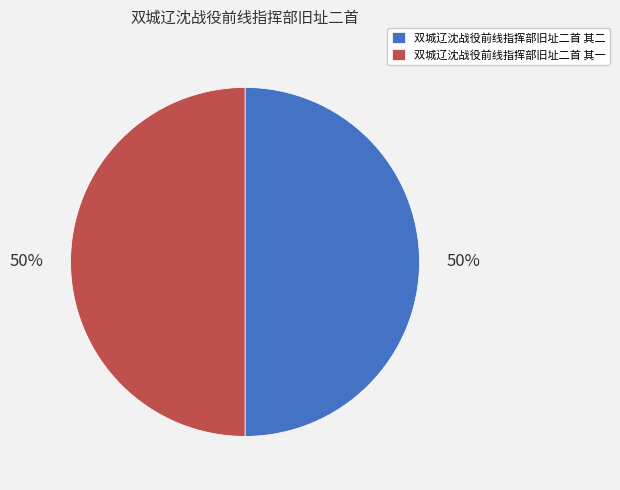

Approximately how many times larger is the value at 双城辽沈战役前线指挥部旧址二首 其二 compared to 双城辽沈战役前线指挥部旧址二首 其一?

1.0